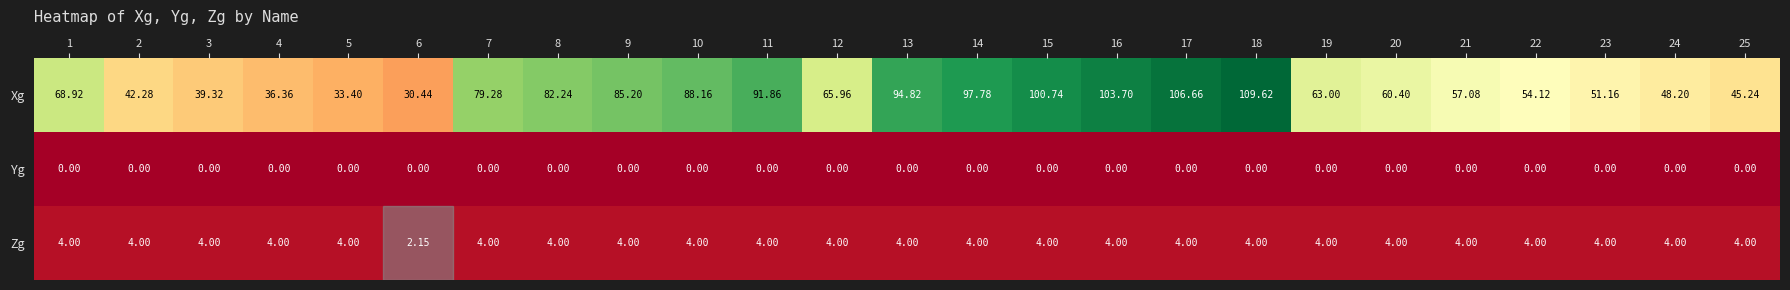

At 14, list the series in order from largest to smallest.

Xg, Zg, Yg